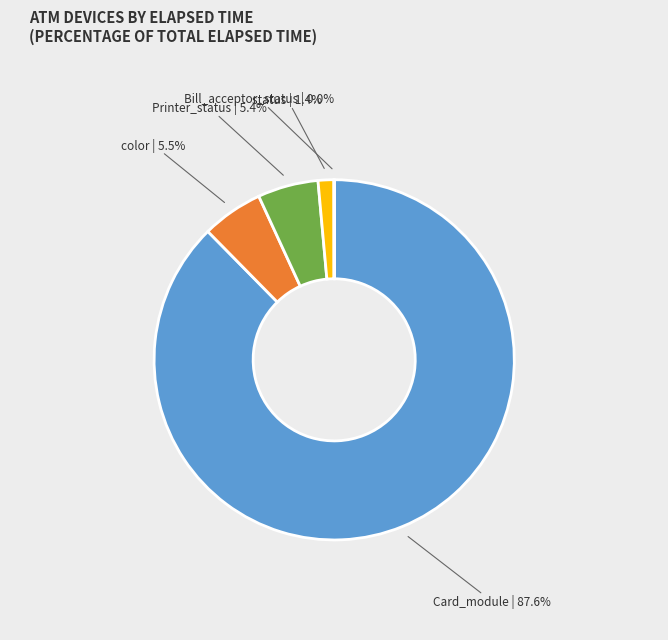

What percentage is NOT represented by status?

98.6%